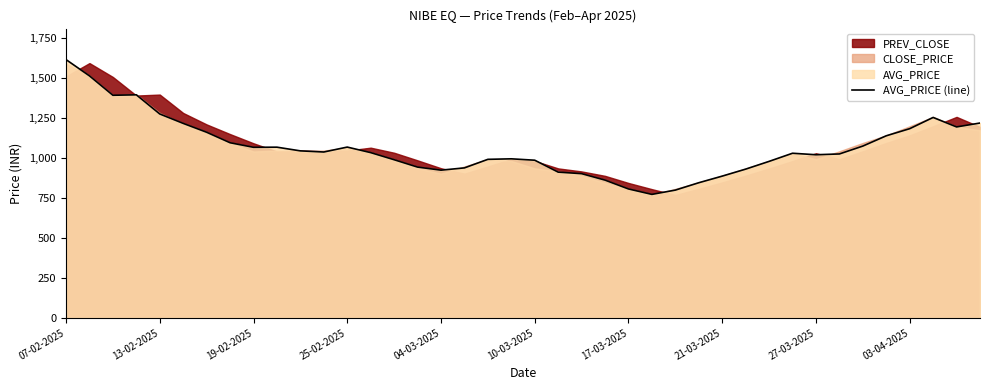

What position from the right is 22?

18